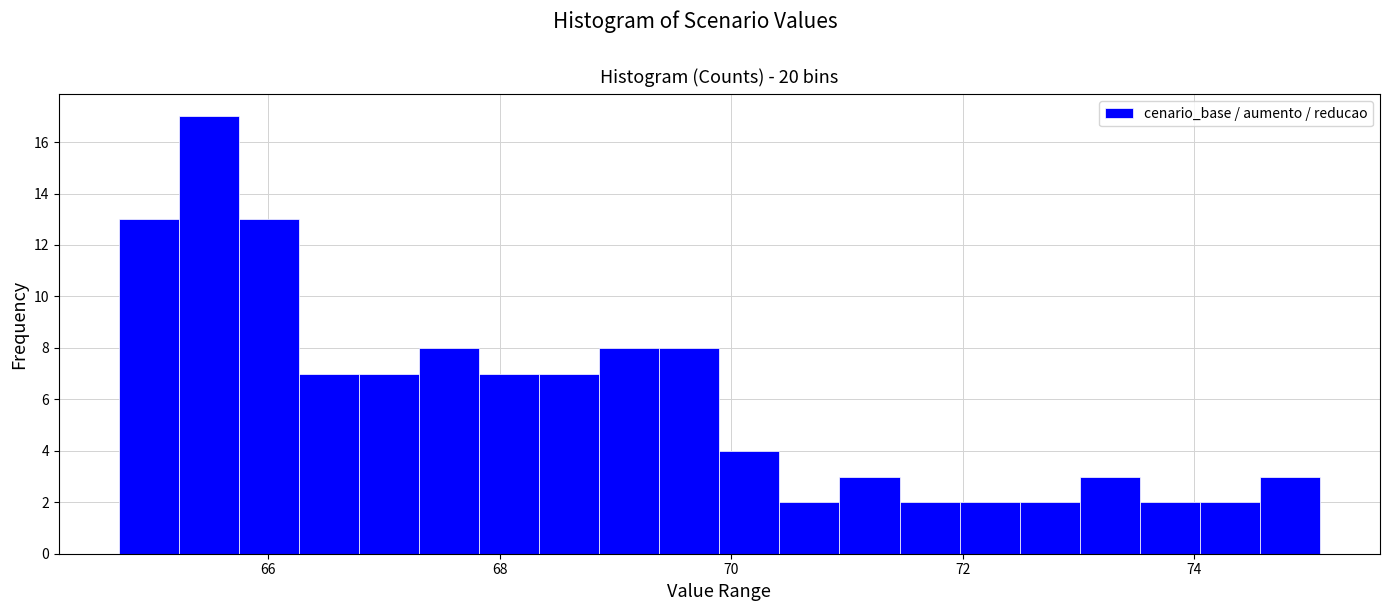

Around what value on the x-axis is the tallest bar? Give the approximate position of its centre, as read against the axis.

65.4